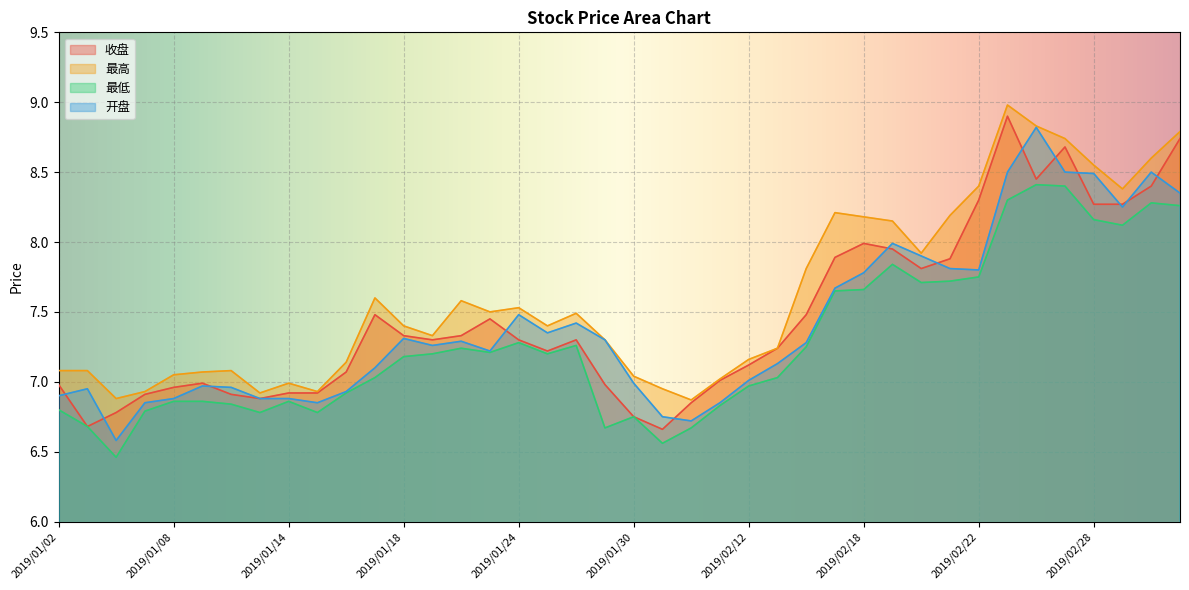

What is the value of the 收盘 point at the 30th from the left?

8.0